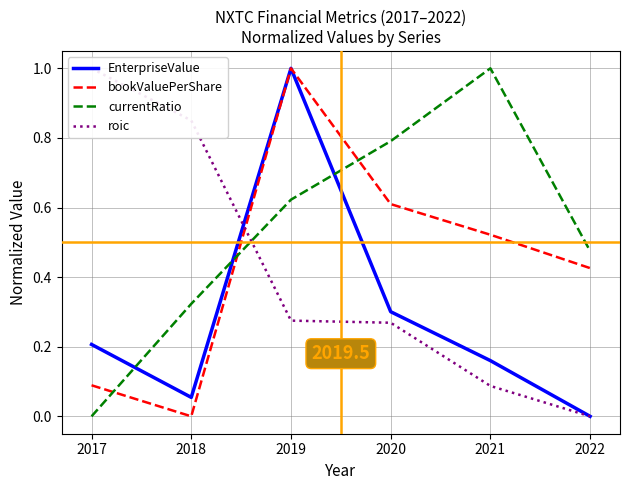

Is it true that EnterpriseValue equals 0.1 at 2017?

False